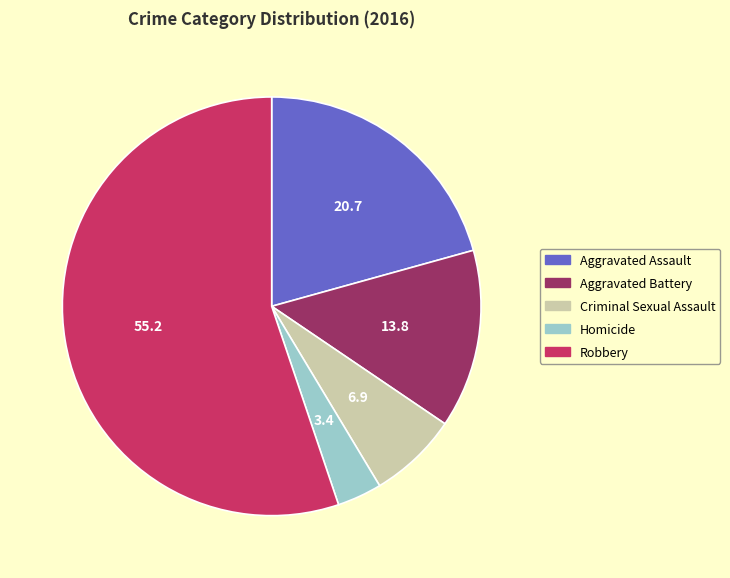

Is there any slice that represents more than half of the pie?

Yes